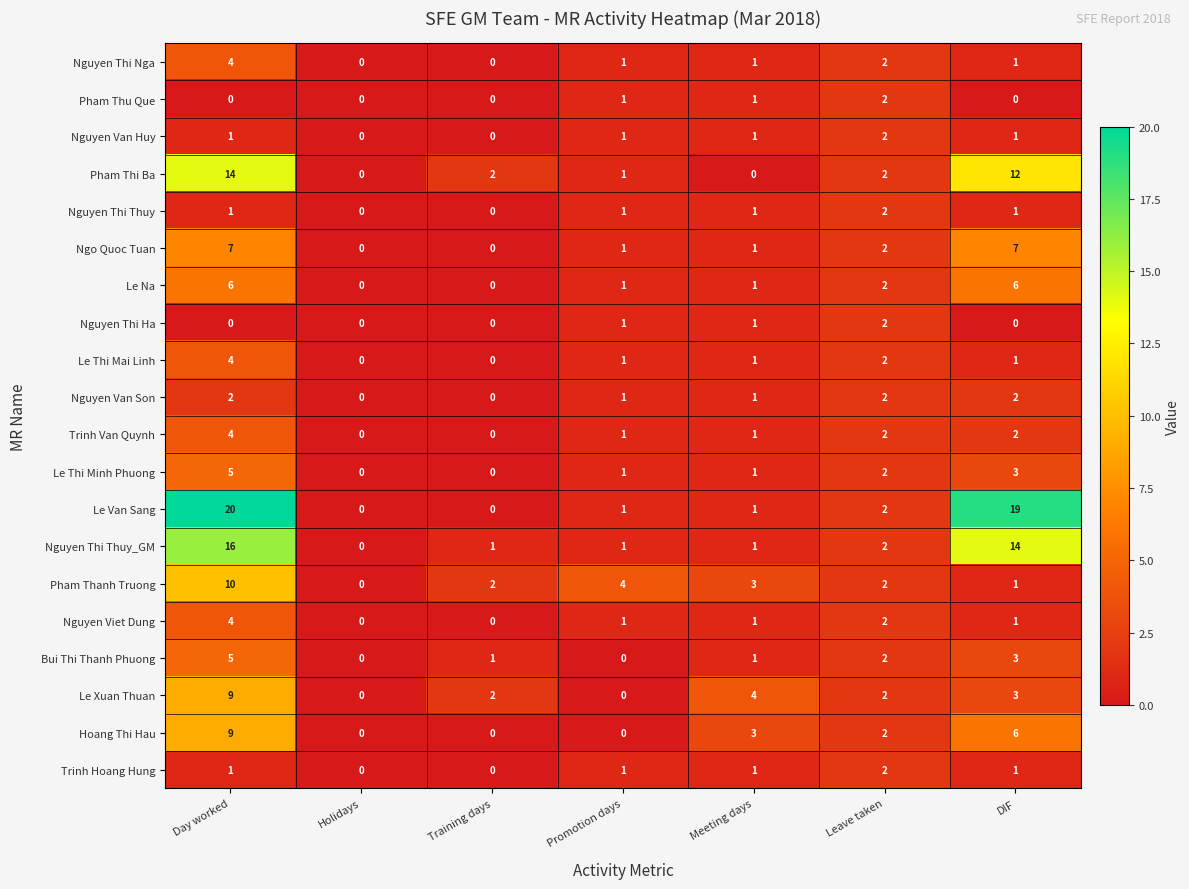

Is it true that Hoang Thi Hau equals 2 at Leave taken?

True